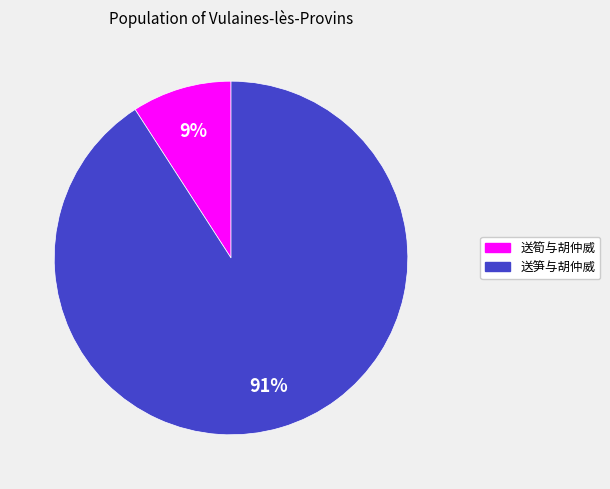

Rank the categories by value from highest to lowest.

送笋与胡仲威, 送筍与胡仲威